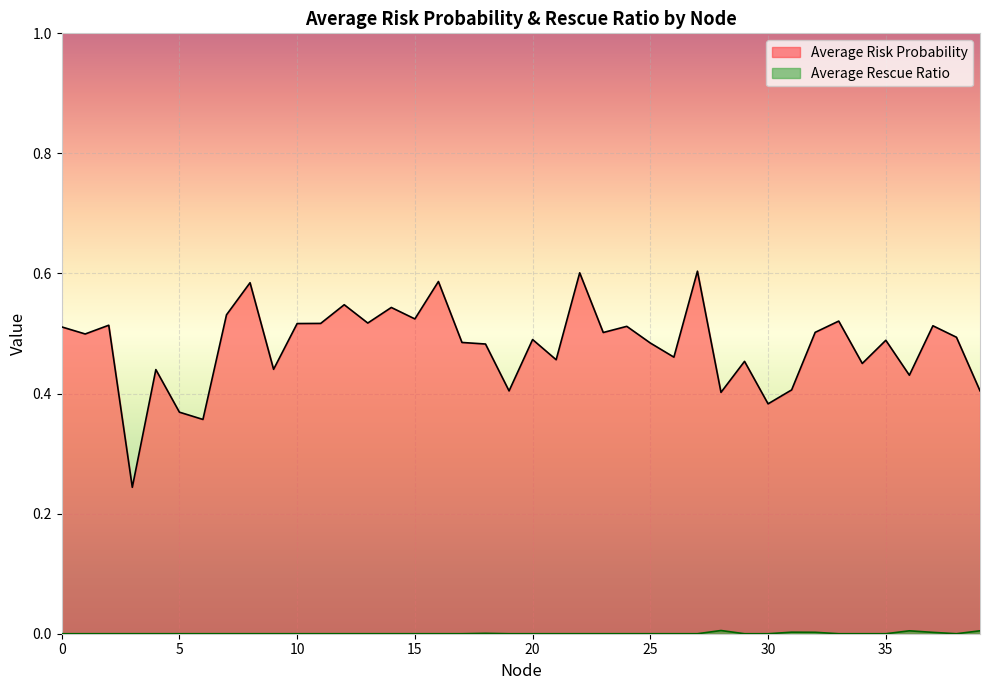

How many lines are shown in the chart?

2